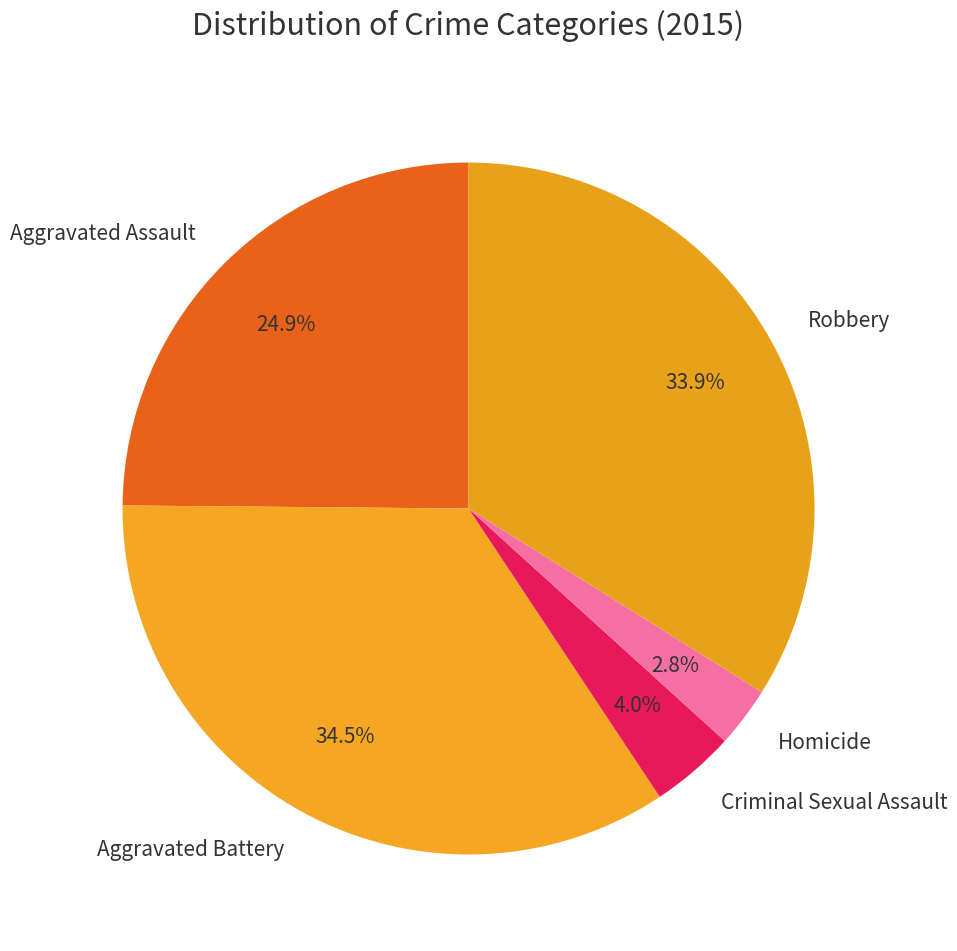

How many slices are in this pie chart?

5